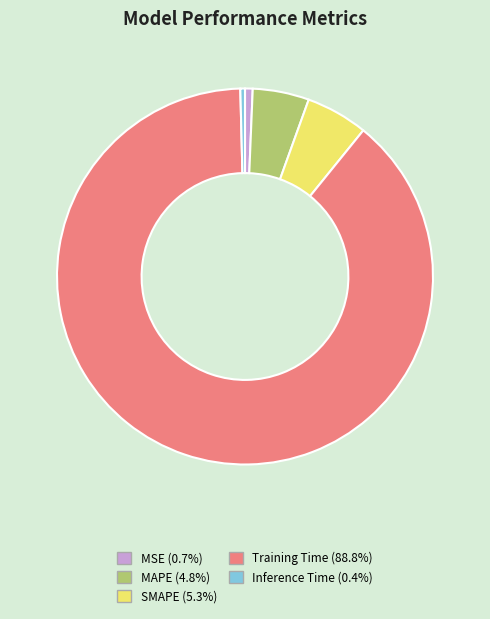

Do MAPE and Training Time together represent more than half of the pie?

Yes